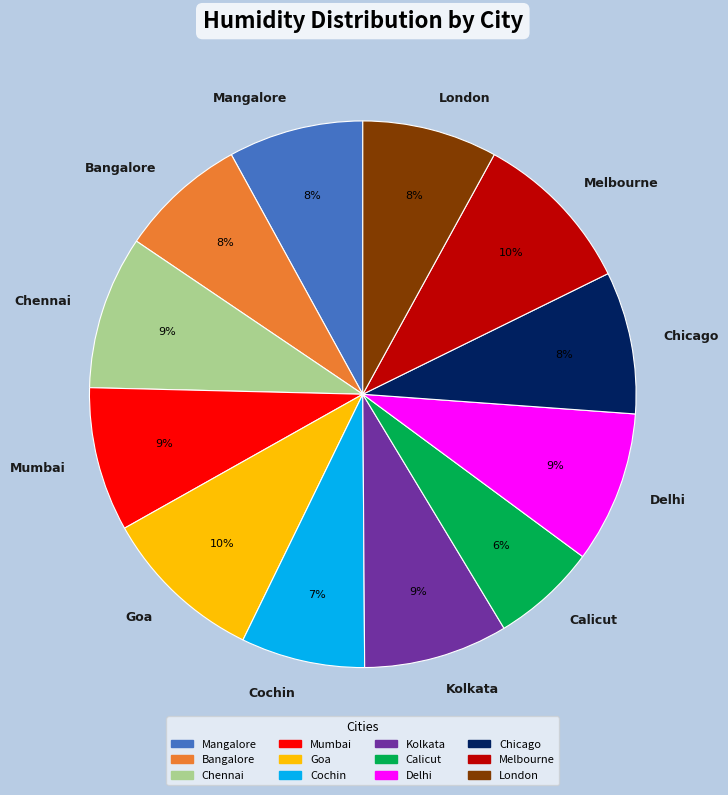

The Kolkata slice represents 15% of the pie. True or false?

False